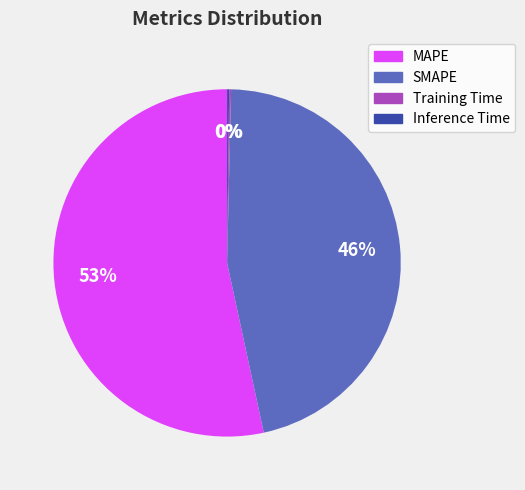

To the nearest percent, what percentage of the pie is SMAPE?

46%